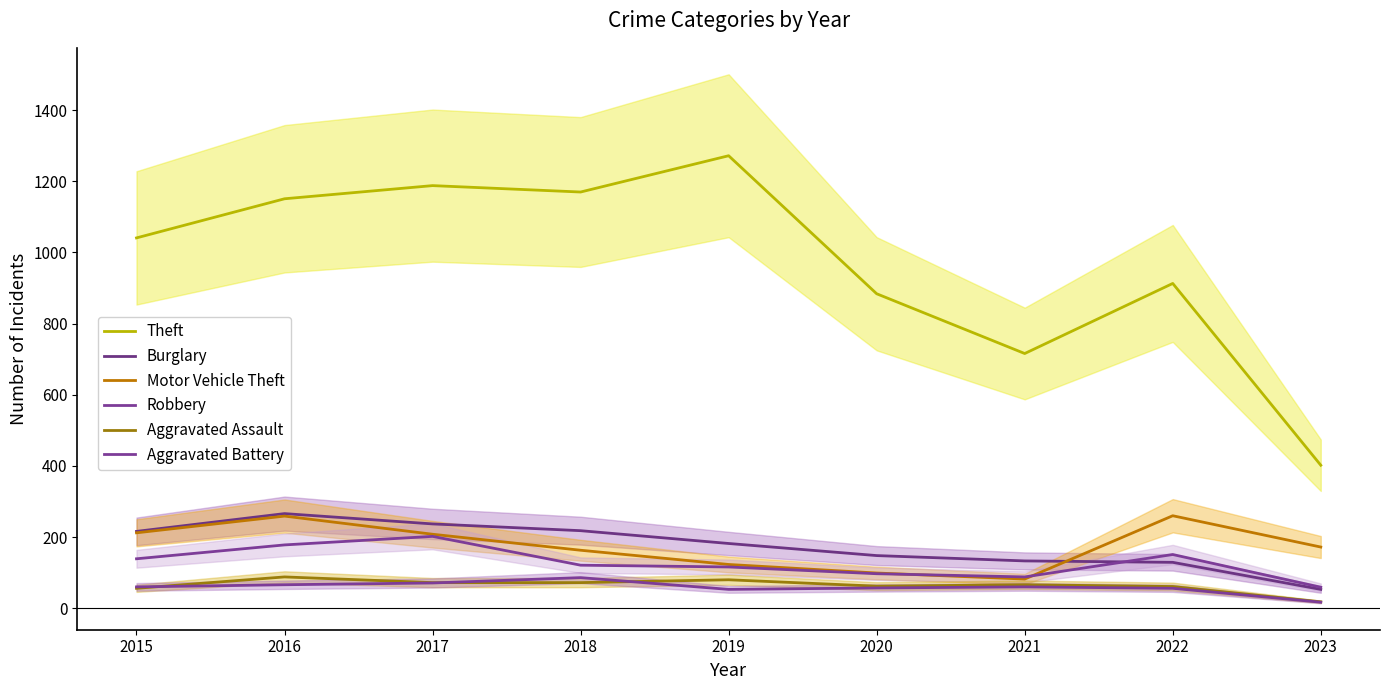

The Motor Vehicle Theft series shows 41 at 2021. True or false?

False